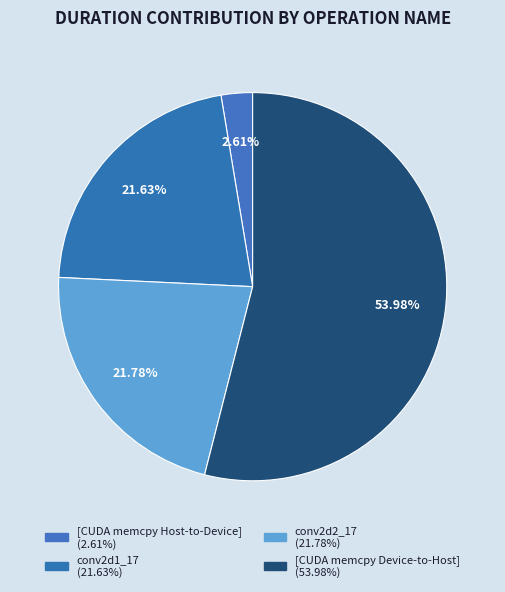

Which slice is the largest?

[CUDA memcpy Device-to-Host]